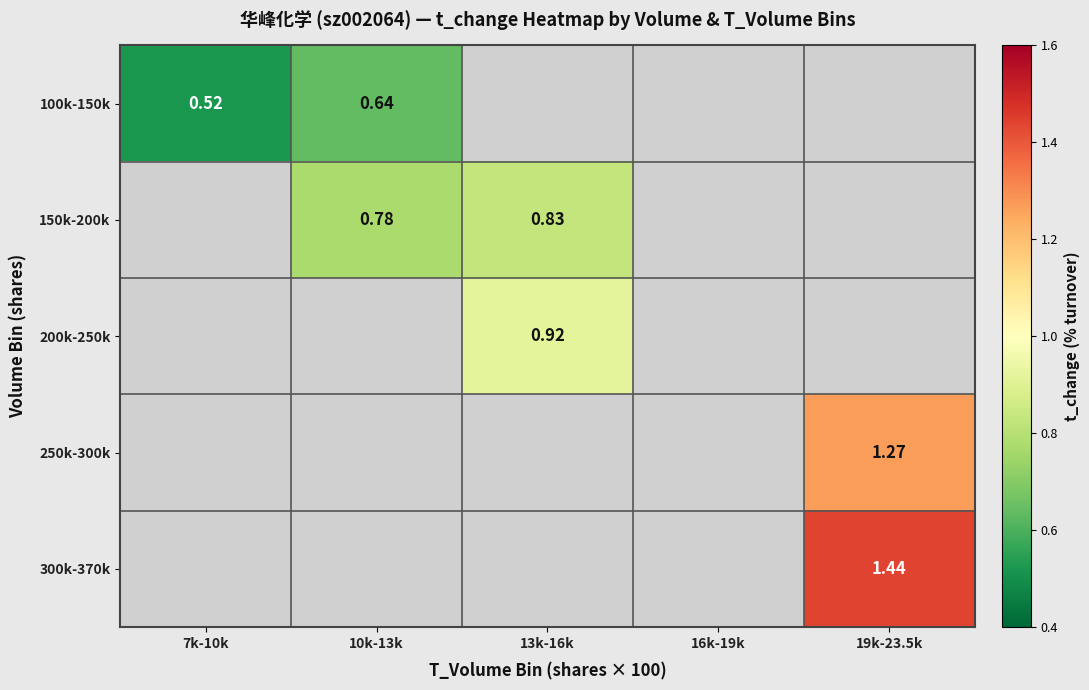

Is the value of 150k-200k at 10k-13k greater than the value of 300k-370k at 19k-23.5k?

No